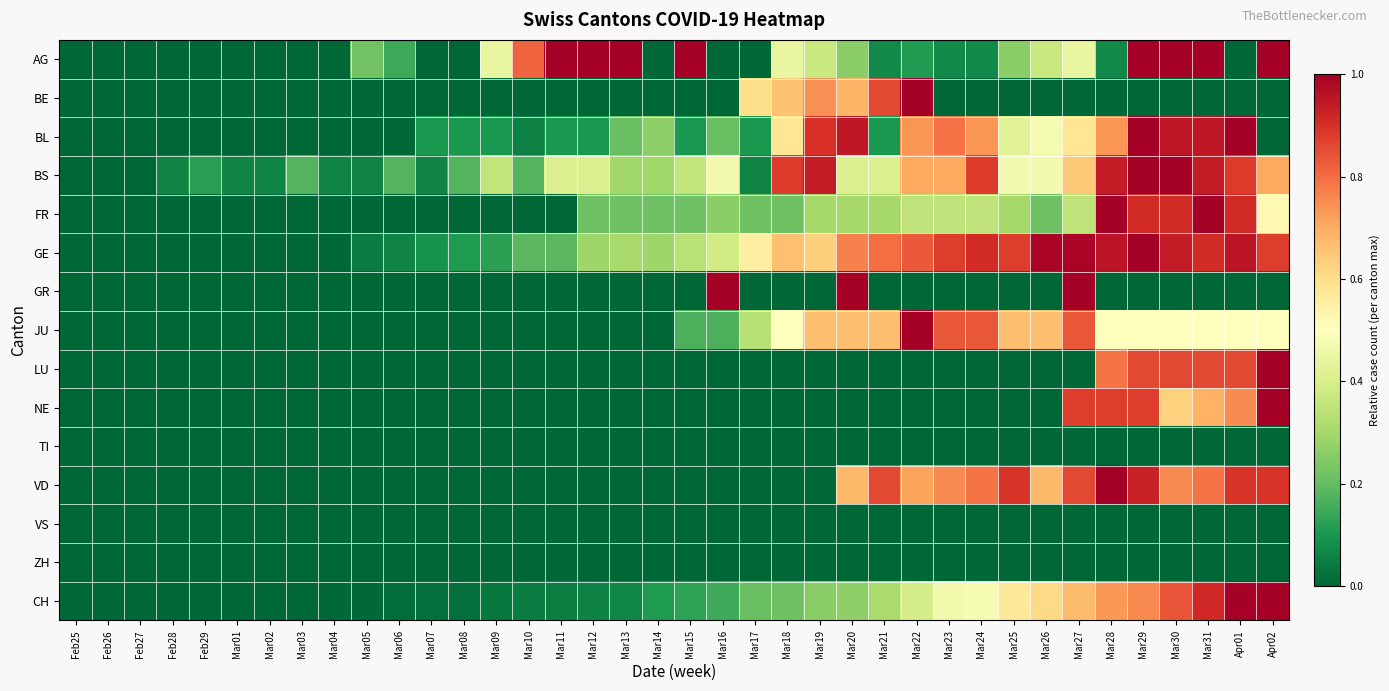

Reading left to right, transcribe all the data shown in this chart.

AG: Feb25=0.0	Feb26=0.0	Feb27=0.0	Feb28=0.0	Feb29=0.0	Mar01=0.0	Mar02=0.0	Mar03=0.0	Mar04=0.0	Mar05=0.2	Mar06=0.1	Mar07=0.0	Mar08=0.0	Mar09=0.4	Mar10=0.8	Mar11=1.0	Mar12=1.0	Mar13=1.0	Mar14=0.0	Mar15=1.0	Mar16=0.0	Mar17=0.0	Mar18=0.4	Mar19=0.4	Mar20=0.3	Mar21=0.1	Mar22=0.1	Mar23=0.1	Mar24=0.1	Mar25=0.3	Mar26=0.4	Mar27=0.4	Mar28=0.1	Mar29=1.0	Mar30=1.0	Mar31=1.0	Apr01=0.0	Apr02=1.0
BE: Feb25=0.0	Feb26=0.0	Feb27=0.0	Feb28=0.0	Feb29=0.0	Mar01=0.0	Mar02=0.0	Mar03=0.0	Mar04=0.0	Mar05=0.0	Mar06=0.0	Mar07=0.0	Mar08=0.0	Mar09=0.0	Mar10=0.0	Mar11=0.0	Mar12=0.0	Mar13=0.0	Mar14=0.0	Mar15=0.0	Mar16=0.0	Mar17=0.6	Mar18=0.7	Mar19=0.7	Mar20=0.7	Mar21=0.9	Mar22=1.0	Mar23=0.0	Mar24=0.0	Mar25=0.0	Mar26=0.0	Mar27=0.0	Mar28=0.0	Mar29=0.0	Mar30=0.0	Mar31=0.0	Apr01=0.0	Apr02=0.0
BL: Feb25=0.0	Feb26=0.0	Feb27=0.0	Feb28=0.0	Feb29=0.0	Mar01=0.0	Mar02=0.0	Mar03=0.0	Mar04=0.0	Mar05=0.0	Mar06=0.0	Mar07=0.1	Mar08=0.1	Mar09=0.1	Mar10=0.1	Mar11=0.1	Mar12=0.1	Mar13=0.2	Mar14=0.3	Mar15=0.1	Mar16=0.2	Mar17=0.1	Mar18=0.6	Mar19=0.9	Mar20=0.9	Mar21=0.1	Mar22=0.7	Mar23=0.8	Mar24=0.7	Mar25=0.4	Mar26=0.5	Mar27=0.6	Mar28=0.7	Mar29=1.0	Mar30=0.9	Mar31=0.9	Apr01=1.0	Apr02=0.0
BS: Feb25=0.0	Feb26=0.0	Feb27=0.0	Feb28=0.1	Feb29=0.1	Mar01=0.1	Mar02=0.1	Mar03=0.2	Mar04=0.1	Mar05=0.1	Mar06=0.2	Mar07=0.1	Mar08=0.2	Mar09=0.4	Mar10=0.2	Mar11=0.4	Mar12=0.4	Mar13=0.3	Mar14=0.3	Mar15=0.4	Mar16=0.5	Mar17=0.1	Mar18=0.9	Mar19=0.9	Mar20=0.4	Mar21=0.4	Mar22=0.7	Mar23=0.7	Mar24=0.9	Mar25=0.5	Mar26=0.5	Mar27=0.6	Mar28=0.9	Mar29=1.0	Mar30=1.0	Mar31=0.9	Apr01=0.9	Apr02=0.7
FR: Feb25=0.0	Feb26=0.0	Feb27=0.0	Feb28=0.0	Feb29=0.0	Mar01=0.0	Mar02=0.0	Mar03=0.0	Mar04=0.0	Mar05=0.0	Mar06=0.0	Mar07=0.0	Mar08=0.0	Mar09=0.0	Mar10=0.0	Mar11=0.0	Mar12=0.2	Mar13=0.2	Mar14=0.2	Mar15=0.2	Mar16=0.3	Mar17=0.2	Mar18=0.2	Mar19=0.3	Mar20=0.3	Mar21=0.3	Mar22=0.3	Mar23=0.3	Mar24=0.3	Mar25=0.3	Mar26=0.2	Mar27=0.3	Mar28=1.0	Mar29=0.9	Mar30=0.9	Mar31=1.0	Apr01=0.9	Apr02=0.5
GE: Feb25=0.0	Feb26=0.0	Feb27=0.0	Feb28=0.0	Feb29=0.0	Mar01=0.0	Mar02=0.0	Mar03=0.0	Mar04=0.0	Mar05=0.0	Mar06=0.1	Mar07=0.1	Mar08=0.1	Mar09=0.1	Mar10=0.2	Mar11=0.2	Mar12=0.3	Mar13=0.3	Mar14=0.3	Mar15=0.3	Mar16=0.4	Mar17=0.6	Mar18=0.7	Mar19=0.6	Mar20=0.8	Mar21=0.8	Mar22=0.8	Mar23=0.9	Mar24=0.9	Mar25=0.9	Mar26=1.0	Mar27=1.0	Mar28=1.0	Mar29=1.0	Mar30=0.9	Mar31=0.9	Apr01=1.0	Apr02=0.9
GR: Feb25=0.0	Feb26=0.0	Feb27=0.0	Feb28=0.0	Feb29=0.0	Mar01=0.0	Mar02=0.0	Mar03=0.0	Mar04=0.0	Mar05=0.0	Mar06=0.0	Mar07=0.0	Mar08=0.0	Mar09=0.0	Mar10=0.0	Mar11=0.0	Mar12=0.0	Mar13=0.0	Mar14=0.0	Mar15=0.0	Mar16=1.0	Mar17=0.0	Mar18=0.0	Mar19=0.0	Mar20=1.0	Mar21=0.0	Mar22=0.0	Mar23=0.0	Mar24=0.0	Mar25=0.0	Mar26=0.0	Mar27=1.0	Mar28=0.0	Mar29=0.0	Mar30=0.0	Mar31=0.0	Apr01=0.0	Apr02=0.0
JU: Feb25=0.0	Feb26=0.0	Feb27=0.0	Feb28=0.0	Feb29=0.0	Mar01=0.0	Mar02=0.0	Mar03=0.0	Mar04=0.0	Mar05=0.0	Mar06=0.0	Mar07=0.0	Mar08=0.0	Mar09=0.0	Mar10=0.0	Mar11=0.0	Mar12=0.0	Mar13=0.0	Mar14=0.0	Mar15=0.2	Mar16=0.2	Mar17=0.3	Mar18=0.5	Mar19=0.7	Mar20=0.7	Mar21=0.7	Mar22=1.0	Mar23=0.8	Mar24=0.8	Mar25=0.7	Mar26=0.7	Mar27=0.8	Mar28=0.5	Mar29=0.5	Mar30=0.5	Mar31=0.5	Apr01=0.5	Apr02=0.5
LU: Feb25=0.0	Feb26=0.0	Feb27=0.0	Feb28=0.0	Feb29=0.0	Mar01=0.0	Mar02=0.0	Mar03=0.0	Mar04=0.0	Mar05=0.0	Mar06=0.0	Mar07=0.0	Mar08=0.0	Mar09=0.0	Mar10=0.0	Mar11=0.0	Mar12=0.0	Mar13=0.0	Mar14=0.0	Mar15=0.0	Mar16=0.0	Mar17=0.0	Mar18=0.0	Mar19=0.0	Mar20=0.0	Mar21=0.0	Mar22=0.0	Mar23=0.0	Mar24=0.0	Mar25=0.0	Mar26=0.0	Mar27=0.0	Mar28=0.8	Mar29=0.9	Mar30=0.9	Mar31=0.9	Apr01=0.9	Apr02=1.0
NE: Feb25=0.0	Feb26=0.0	Feb27=0.0	Feb28=0.0	Feb29=0.0	Mar01=0.0	Mar02=0.0	Mar03=0.0	Mar04=0.0	Mar05=0.0	Mar06=0.0	Mar07=0.0	Mar08=0.0	Mar09=0.0	Mar10=0.0	Mar11=0.0	Mar12=0.0	Mar13=0.0	Mar14=0.0	Mar15=0.0	Mar16=0.0	Mar17=0.0	Mar18=0.0	Mar19=0.0	Mar20=0.0	Mar21=0.0	Mar22=0.0	Mar23=0.0	Mar24=0.0	Mar25=0.0	Mar26=0.0	Mar27=0.9	Mar28=0.9	Mar29=0.9	Mar30=0.6	Mar31=0.7	Apr01=0.8	Apr02=1.0
TI: Feb25=0.0	Feb26=0.0	Feb27=0.0	Feb28=0.0	Feb29=0.0	Mar01=0.0	Mar02=0.0	Mar03=0.0	Mar04=0.0	Mar05=0.0	Mar06=0.0	Mar07=0.0	Mar08=0.0	Mar09=0.0	Mar10=0.0	Mar11=0.0	Mar12=0.0	Mar13=0.0	Mar14=0.0	Mar15=0.0	Mar16=0.0	Mar17=0.0	Mar18=0.0	Mar19=0.0	Mar20=0.0	Mar21=0.0	Mar22=0.0	Mar23=0.0	Mar24=0.0	Mar25=0.0	Mar26=0.0	Mar27=0.0	Mar28=0.0	Mar29=0.0	Mar30=0.0	Mar31=0.0	Apr01=0.0	Apr02=0.0
VD: Feb25=0.0	Feb26=0.0	Feb27=0.0	Feb28=0.0	Feb29=0.0	Mar01=0.0	Mar02=0.0	Mar03=0.0	Mar04=0.0	Mar05=0.0	Mar06=0.0	Mar07=0.0	Mar08=0.0	Mar09=0.0	Mar10=0.0	Mar11=0.0	Mar12=0.0	Mar13=0.0	Mar14=0.0	Mar15=0.0	Mar16=0.0	Mar17=0.0	Mar18=0.0	Mar19=0.0	Mar20=0.7	Mar21=0.9	Mar22=0.7	Mar23=0.8	Mar24=0.8	Mar25=0.9	Mar26=0.7	Mar27=0.9	Mar28=1.0	Mar29=0.9	Mar30=0.8	Mar31=0.8	Apr01=0.9	Apr02=0.9
VS: Feb25=0.0	Feb26=0.0	Feb27=0.0	Feb28=0.0	Feb29=0.0	Mar01=0.0	Mar02=0.0	Mar03=0.0	Mar04=0.0	Mar05=0.0	Mar06=0.0	Mar07=0.0	Mar08=0.0	Mar09=0.0	Mar10=0.0	Mar11=0.0	Mar12=0.0	Mar13=0.0	Mar14=0.0	Mar15=0.0	Mar16=0.0	Mar17=0.0	Mar18=0.0	Mar19=0.0	Mar20=0.0	Mar21=0.0	Mar22=0.0	Mar23=0.0	Mar24=0.0	Mar25=0.0	Mar26=0.0	Mar27=0.0	Mar28=0.0	Mar29=0.0	Mar30=0.0	Mar31=0.0	Apr01=0.0	Apr02=0.0
ZH: Feb25=0.0	Feb26=0.0	Feb27=0.0	Feb28=0.0	Feb29=0.0	Mar01=0.0	Mar02=0.0	Mar03=0.0	Mar04=0.0	Mar05=0.0	Mar06=0.0	Mar07=0.0	Mar08=0.0	Mar09=0.0	Mar10=0.0	Mar11=0.0	Mar12=0.0	Mar13=0.0	Mar14=0.0	Mar15=0.0	Mar16=0.0	Mar17=0.0	Mar18=0.0	Mar19=0.0	Mar20=0.0	Mar21=0.0	Mar22=0.0	Mar23=0.0	Mar24=0.0	Mar25=0.0	Mar26=0.0	Mar27=0.0	Mar28=0.0	Mar29=0.0	Mar30=0.0	Mar31=0.0	Apr01=0.0	Apr02=0.0
CH: Feb25=0.0	Feb26=0.0	Feb27=0.0	Feb28=0.0	Feb29=0.0	Mar01=0.0	Mar02=0.0	Mar03=0.0	Mar04=0.0	Mar05=0.0	Mar06=0.0	Mar07=0.0	Mar08=0.0	Mar09=0.0	Mar10=0.0	Mar11=0.0	Mar12=0.1	Mar13=0.1	Mar14=0.1	Mar15=0.1	Mar16=0.1	Mar17=0.2	Mar18=0.2	Mar19=0.3	Mar20=0.3	Mar21=0.3	Mar22=0.4	Mar23=0.5	Mar24=0.5	Mar25=0.6	Mar26=0.6	Mar27=0.7	Mar28=0.7	Mar29=0.8	Mar30=0.8	Mar31=0.9	Apr01=1.0	Apr02=1.0